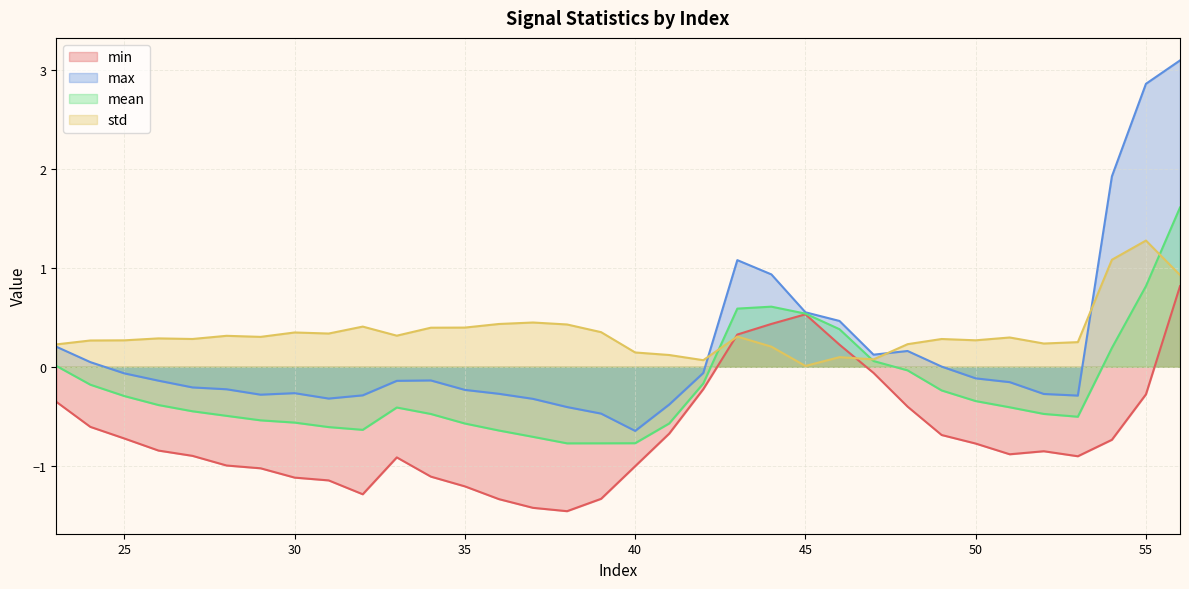

How many lines are shown in the chart?

4